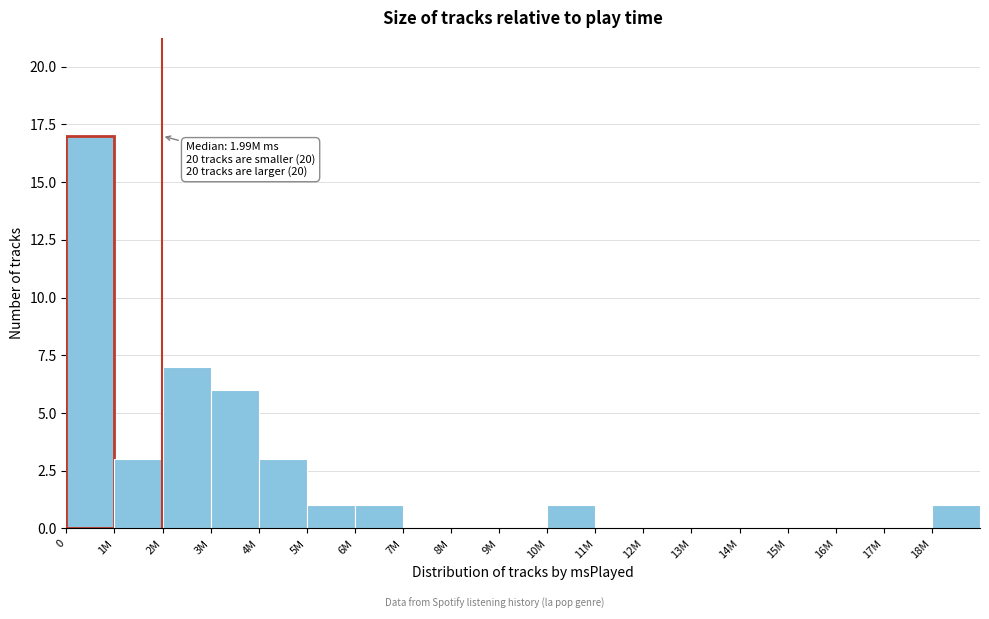

Reading left to right, what are all the values shown in this chart?

0=17	1M=3	2M=7	3M=6	4M=3	5M=1	6M=1	7M=0	8M=0	9M=0	10M=1	11M=0	12M=0	13M=0	14M=0	15M=0	16M=0	17M=0	18M=1